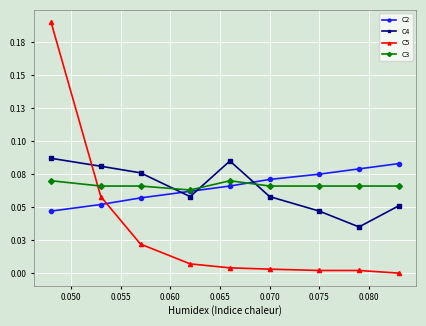

What is the difference between the maximum and minimum values in the C5 series?

0.2